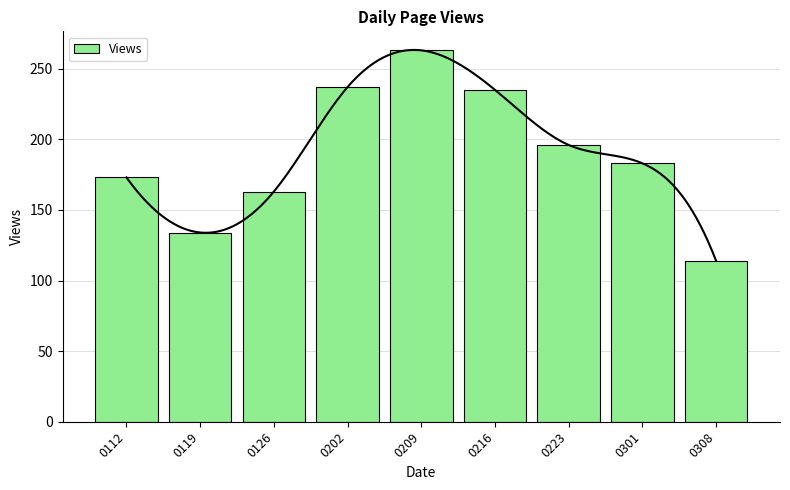

What is the ratio of the value at 0223 to the value at 0112?

1.1